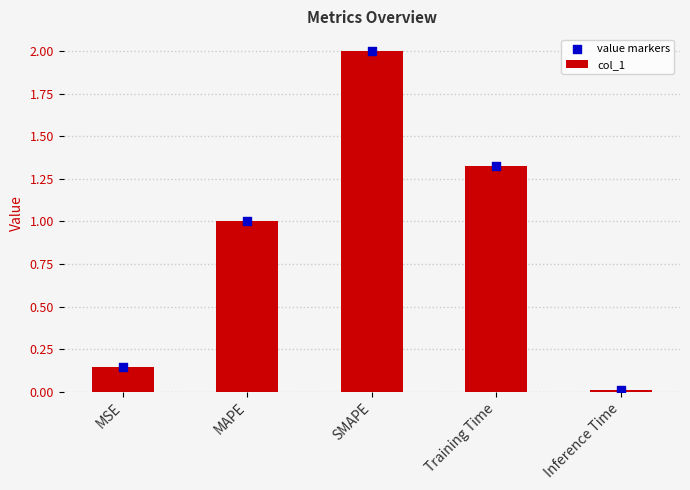

Which series reaches the maximum Y coordinate?

col_1